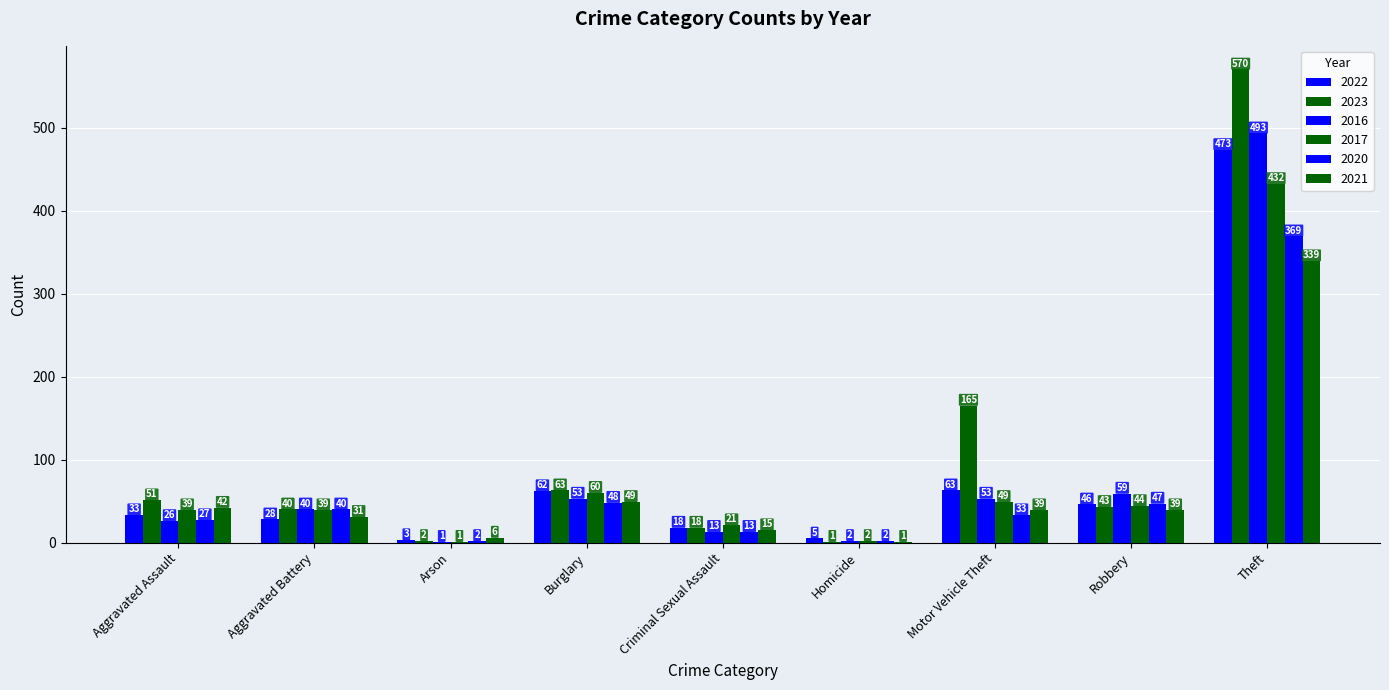

How many categories are shown in the chart?

9